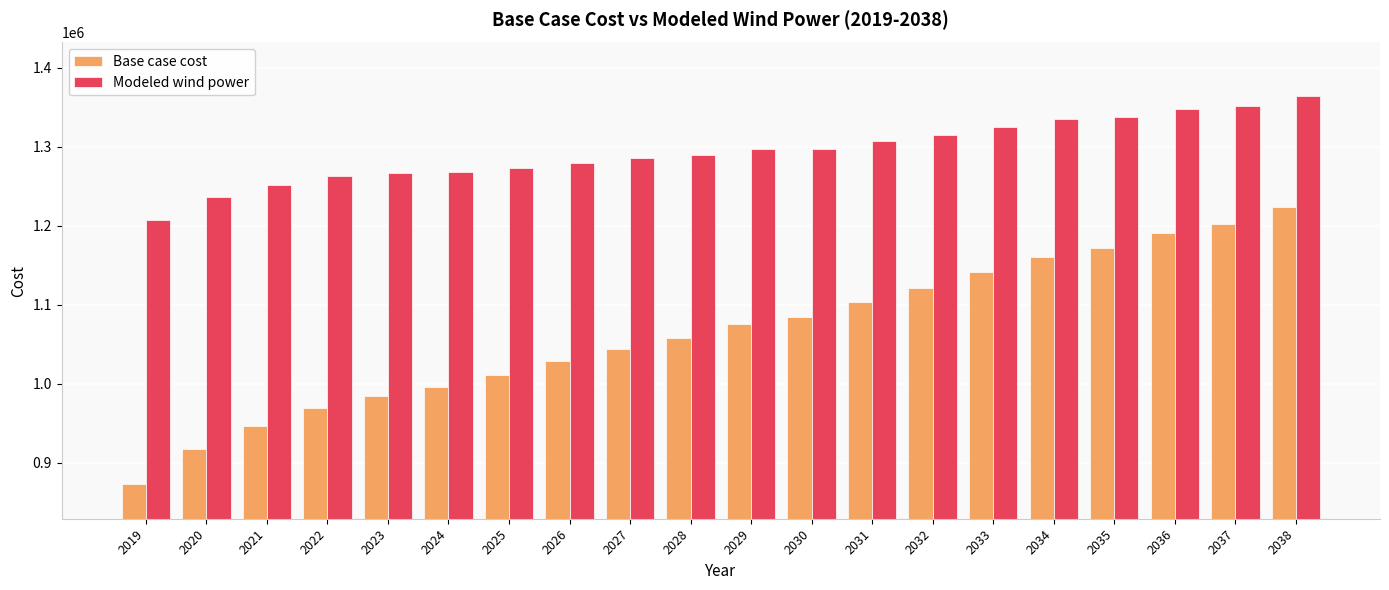

The value of Base case cost at 2034 is 2026043.0. True or false?

False